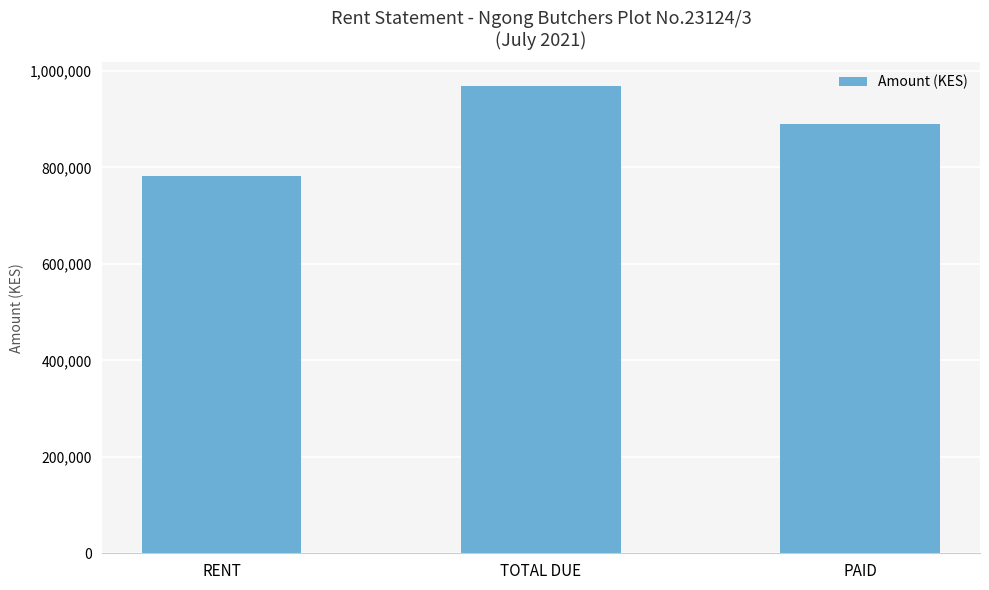

Count the values in the range 781470 to 969570.

3